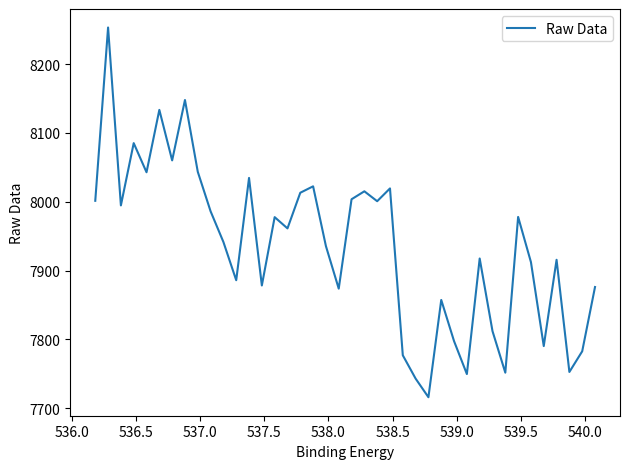

How many data points are less than 7961?

20